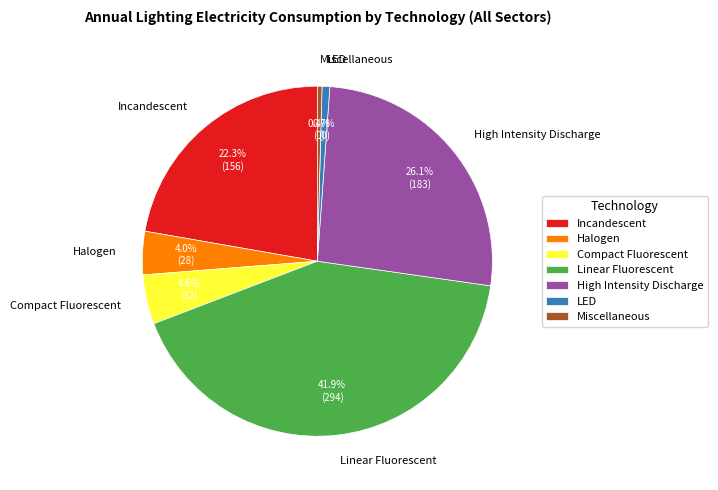

To the nearest percent, what is the combined percentage of Halogen and High Intensity Discharge?

30%